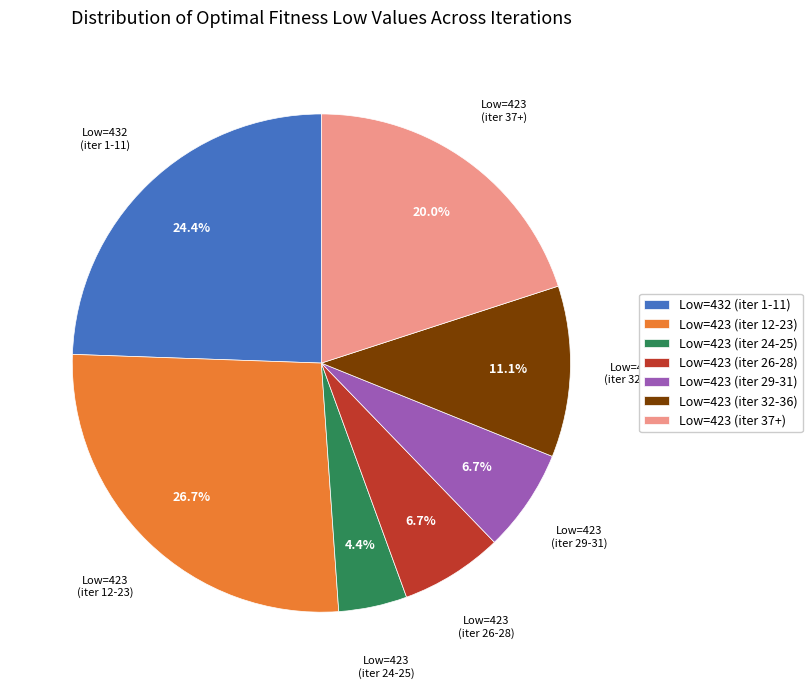

Is Low=423 (iter 12-23) the majority of the pie?

No